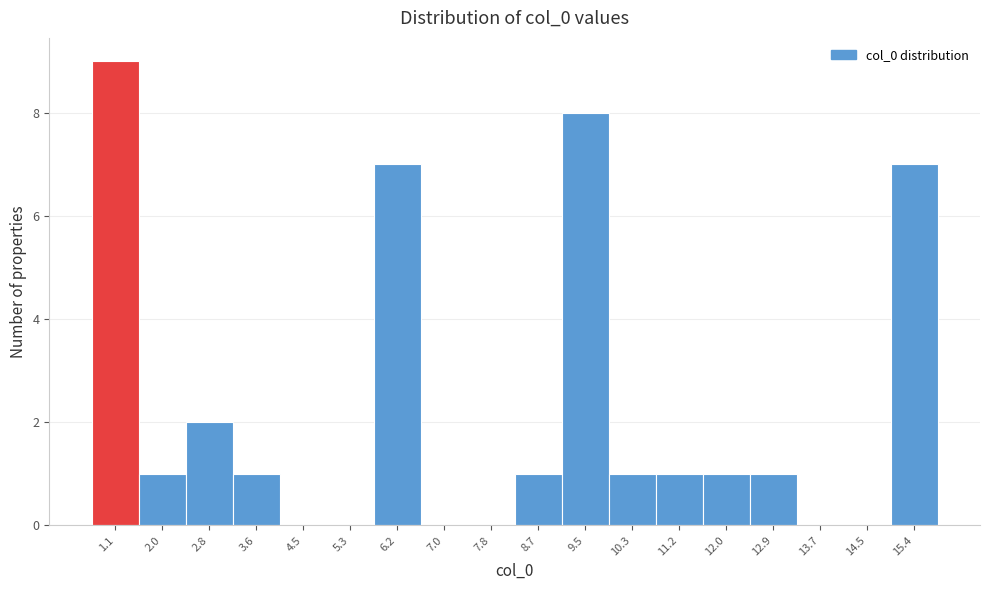

Reading right to left, extract all data points from this chart.

15.4=7	14.5=0	13.7=0	12.9=1	12.0=1	11.2=1	10.3=1	9.5=8	8.7=1	7.8=0	7.0=0	6.2=7	5.3=0	4.5=0	3.6=1	2.8=2	2.0=1	1.1=9